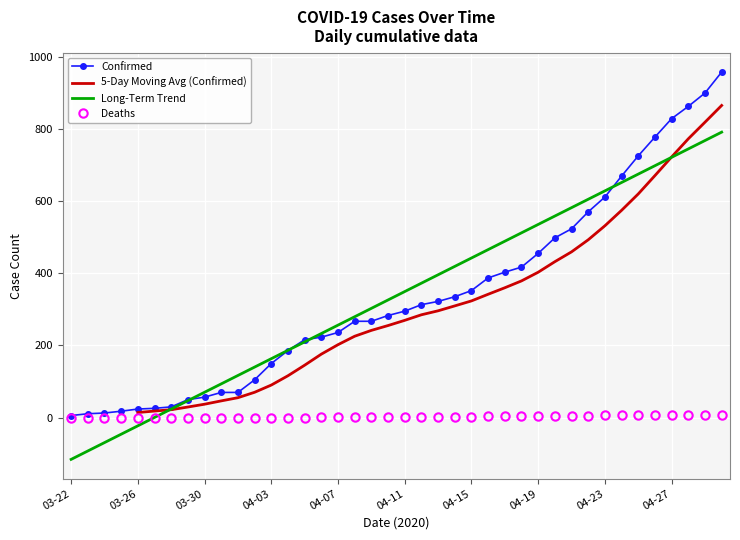

List the series in order of their overall mean, highest first.

Confirmed, 5-Day Moving Avg (Confirmed), Long-Term Trend, Deaths